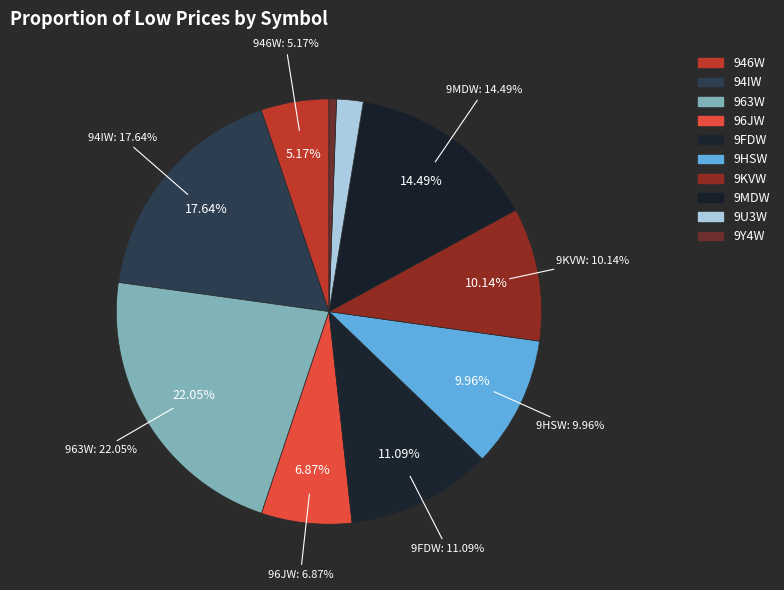

Does 9Y4W account for over 50% of the chart?

No